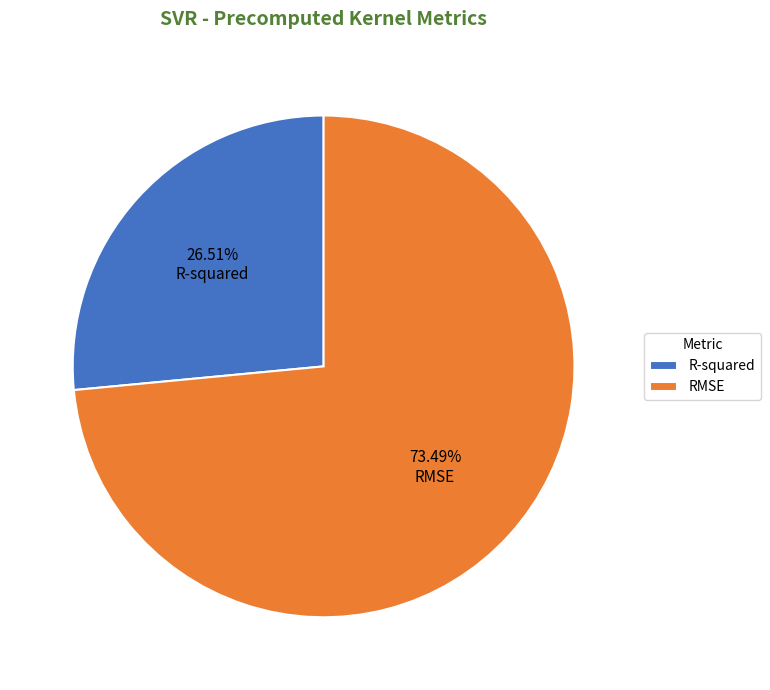

Which category accounts for the majority?

RMSE